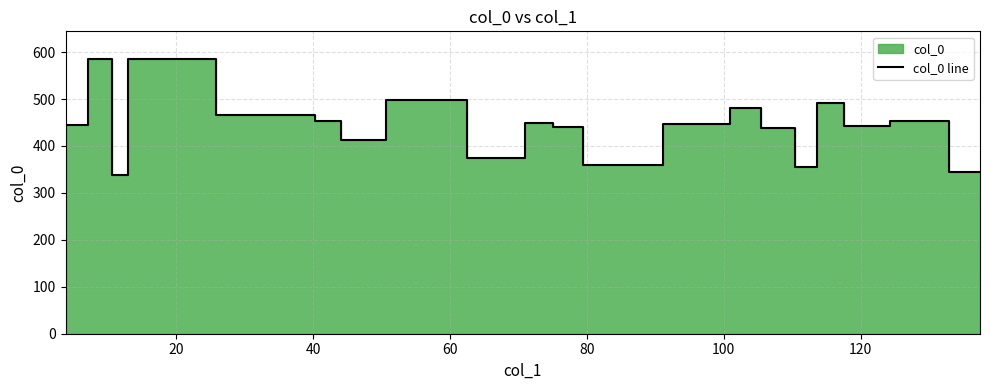

What is the value of the 9th point from the left?

375.3